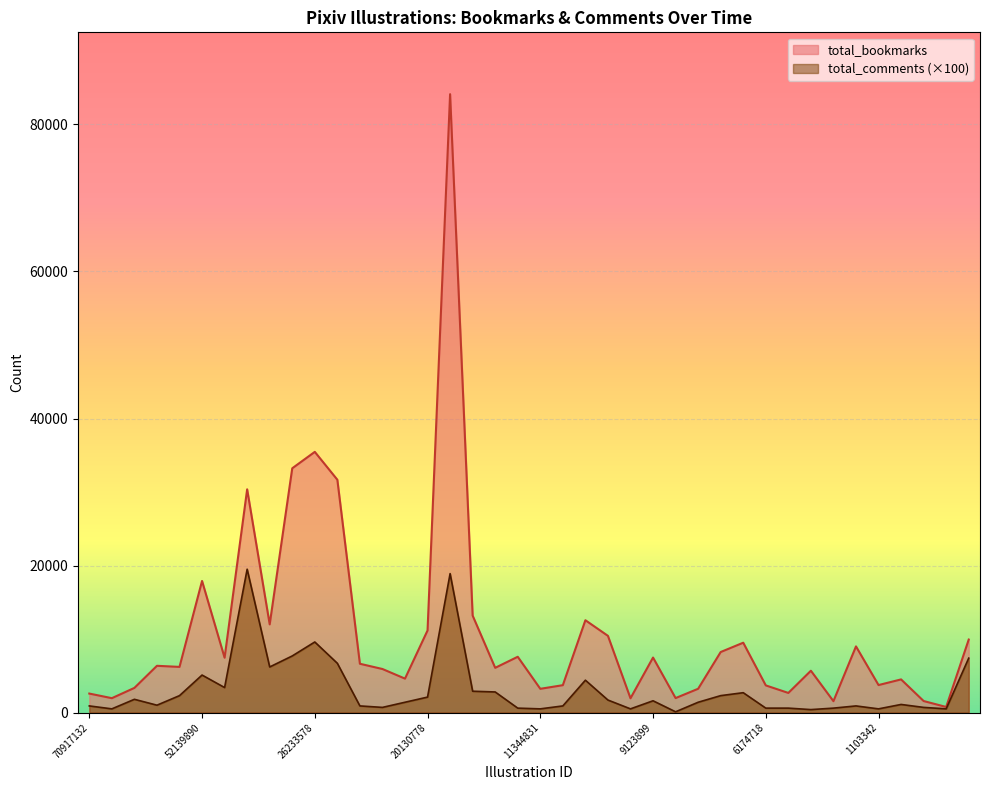

Which series has the largest total across all categories?

total_bookmarks